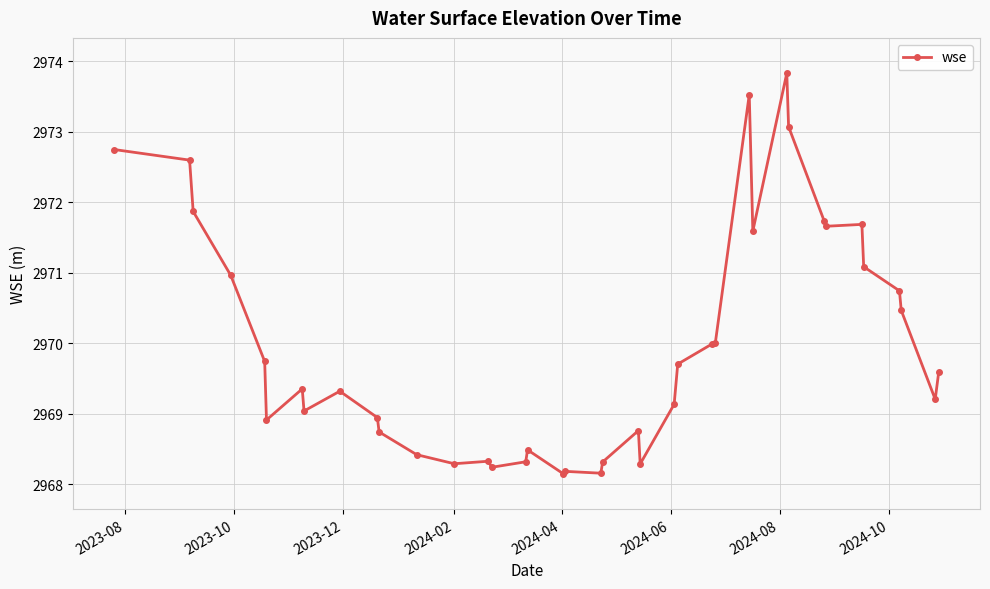

What is the difference between the maximum and minimum values?

5.7